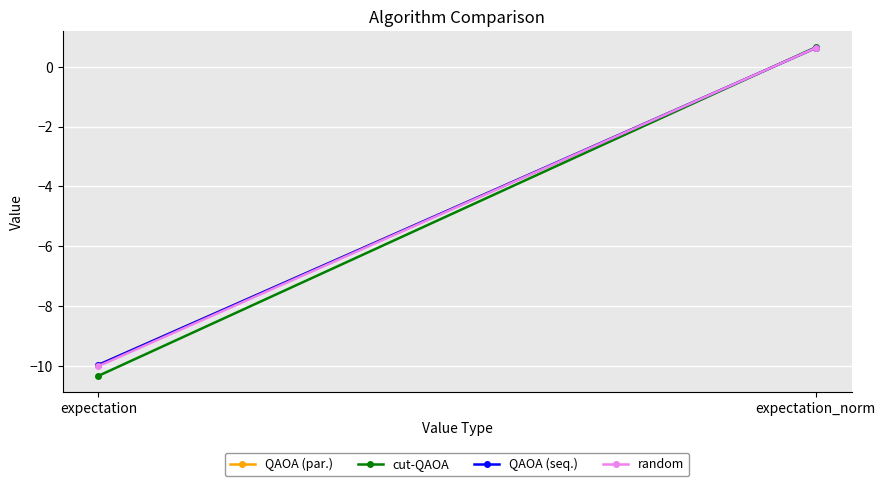

List the series in order of their peak value, highest first.

cut-QAOA, random, QAOA (seq.), QAOA (par.)